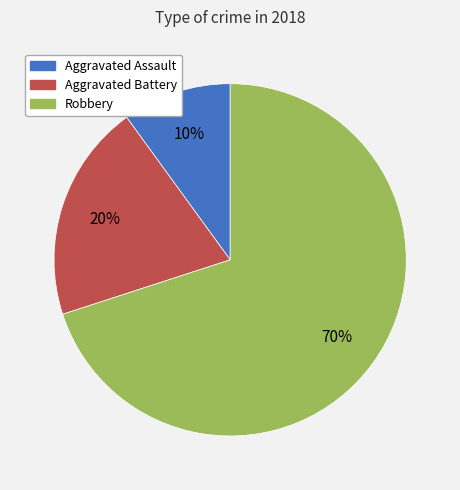

To the nearest percent, what is the combined percentage of Aggravated Battery and Aggravated Assault?

30%